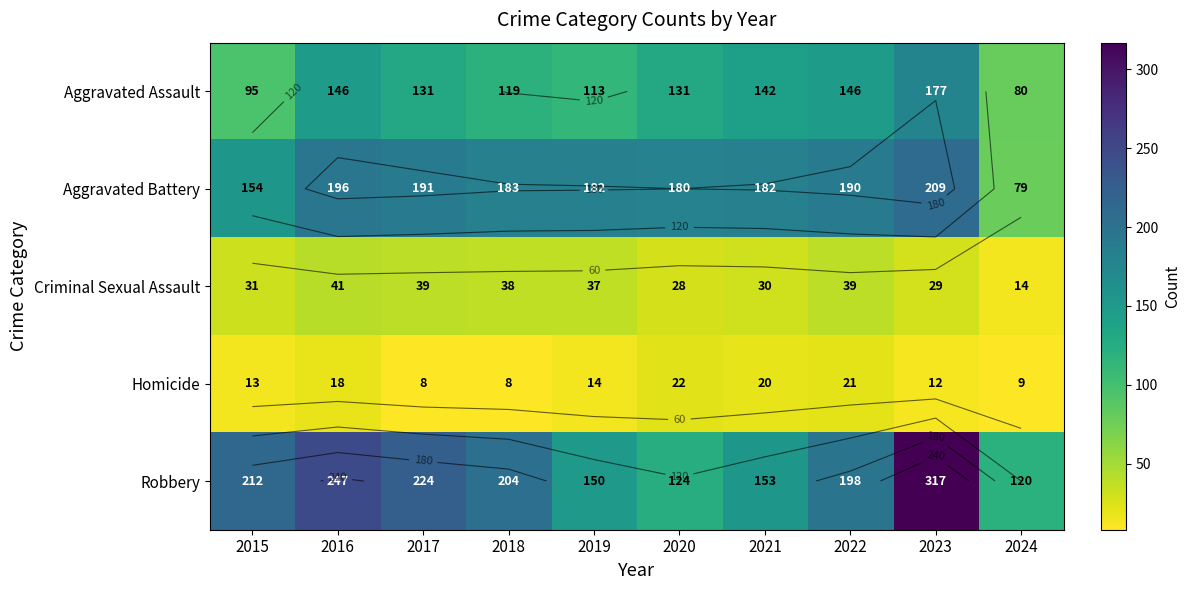

The Aggravated Assault series shows 189 at 2021. True or false?

False